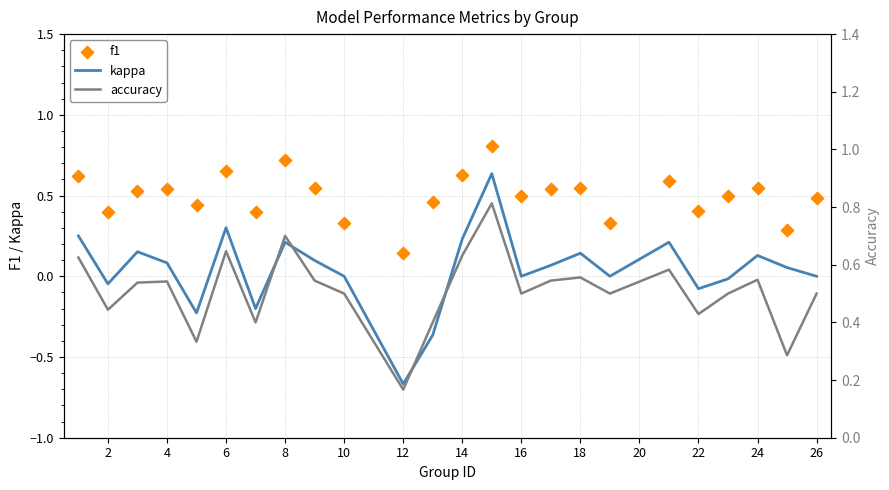

What are all the series names shown in the legend?

kappa, f1, accuracy